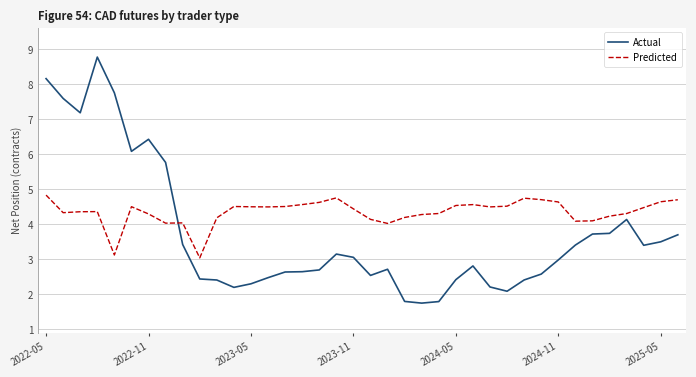

What is the maximum value shown in the chart?

8.8